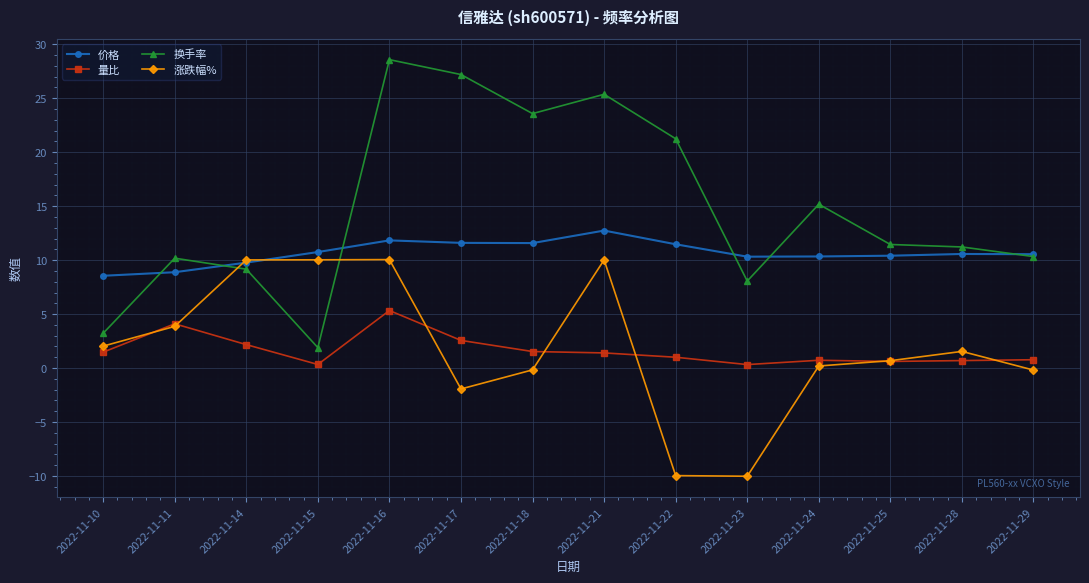

Read the 换手率 value at 2022-11-29.

10.3